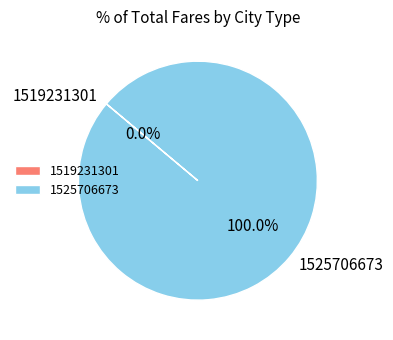

Which category has the biggest portion of the pie?

1525706673